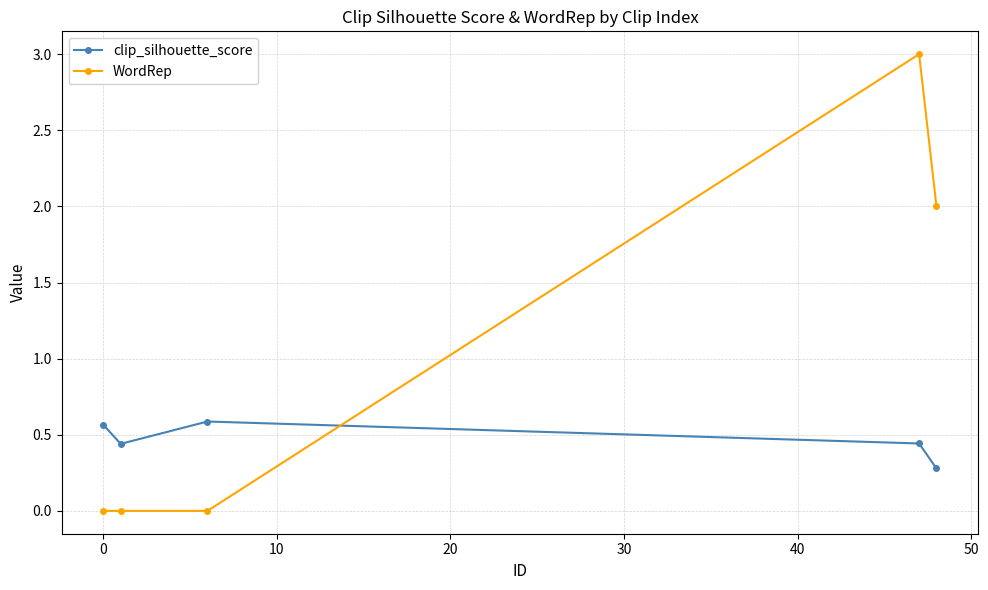

What are all the series names shown in the legend?

clip_silhouette_score, WordRep